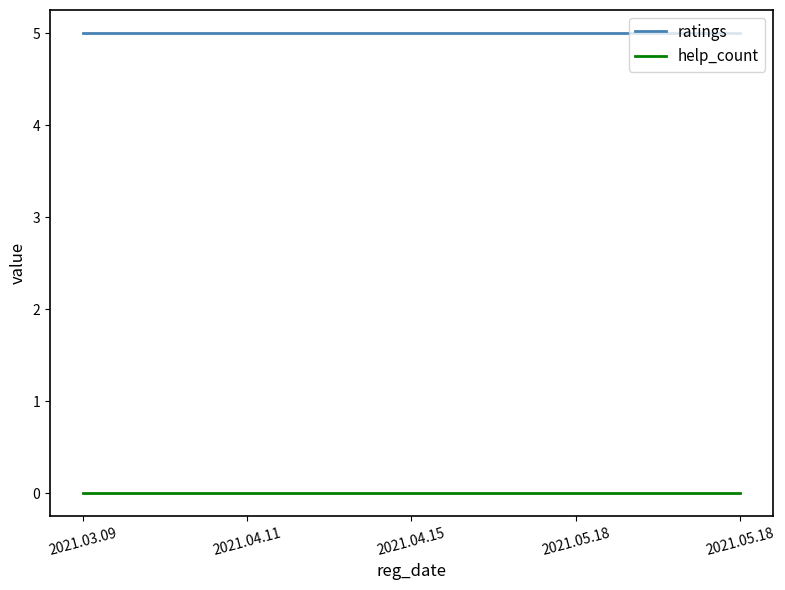

At which category is the sum across all series the highest?

2021.03.09